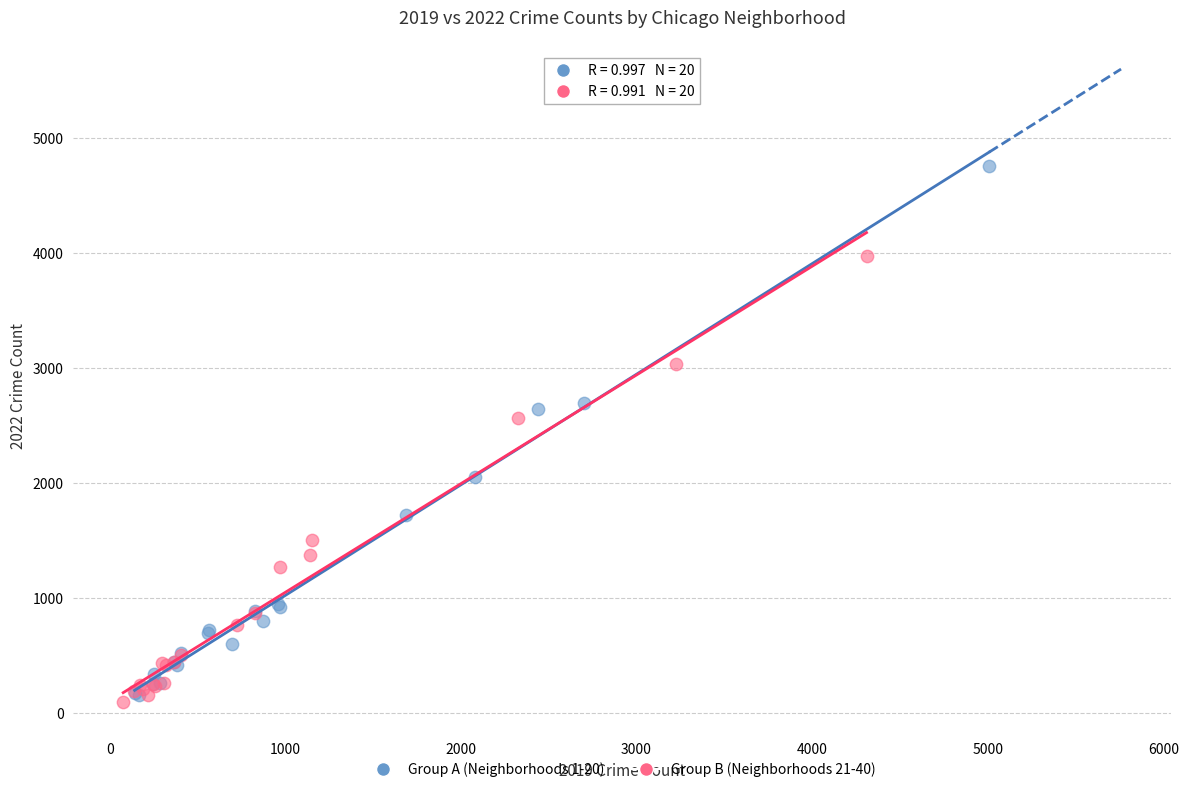

Which series has the largest Y range (max minus min)?

Group A (Neighborhoods 1-20)